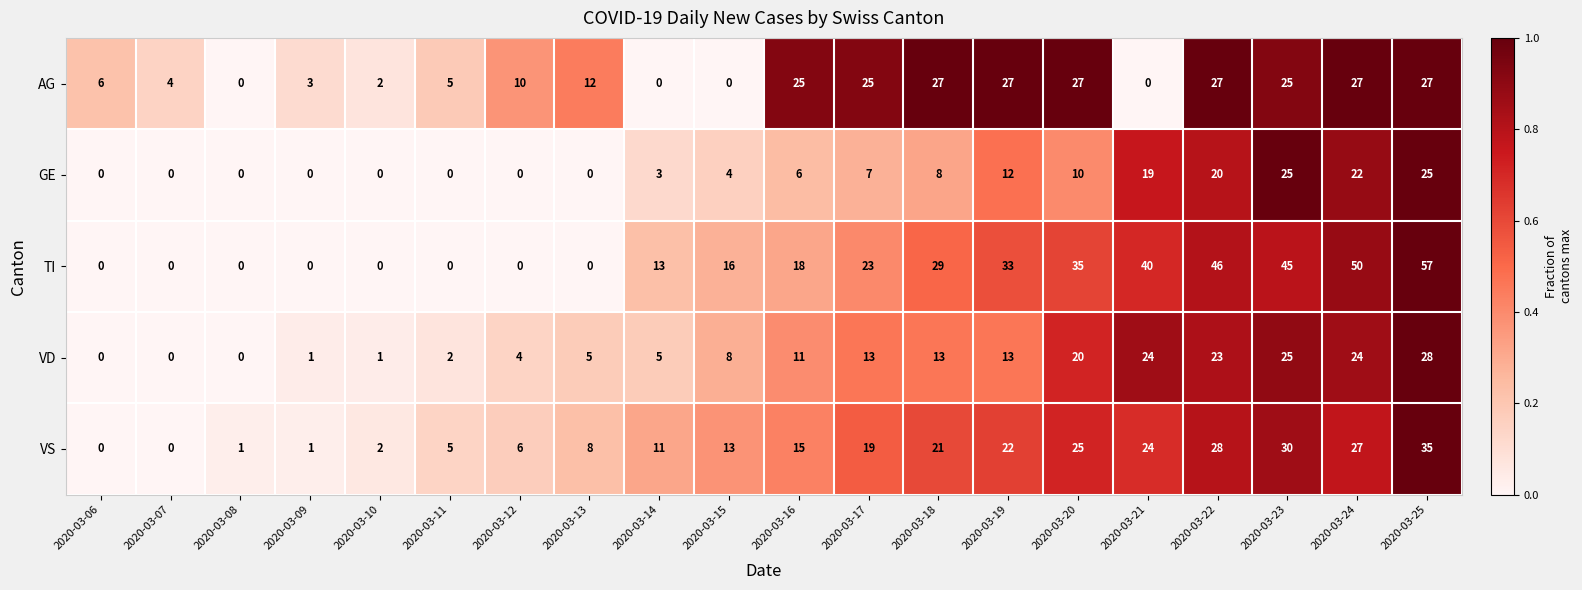

What is the spread (max minus min) of values at 2020-03-12?

10